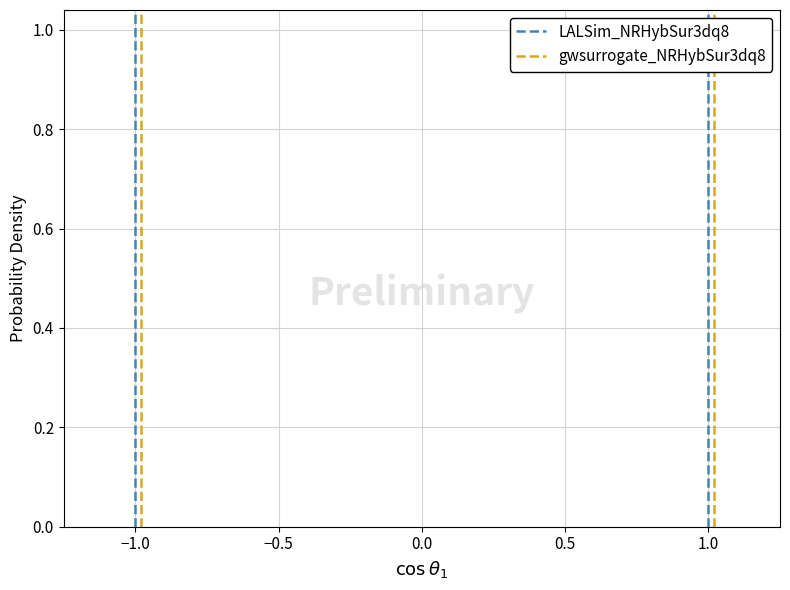

How many values in the gwsurrogate_NRHybSur3dq8 series are below 1?

1